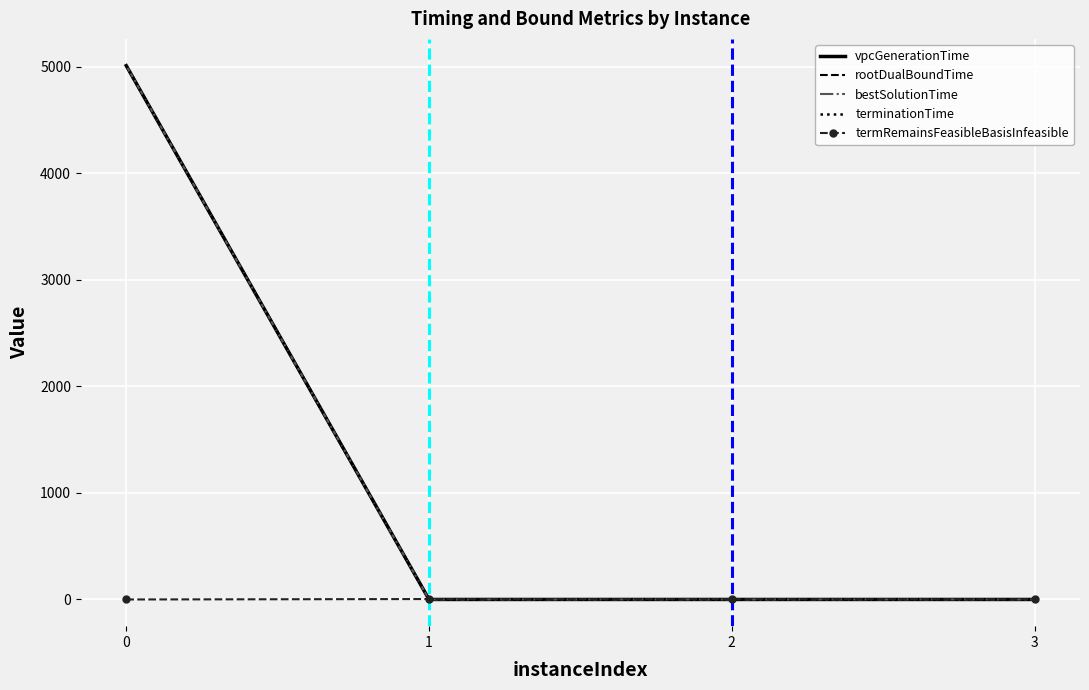

What is the value of the vpcGenerationTime point at the 1st from the left?

5010.7